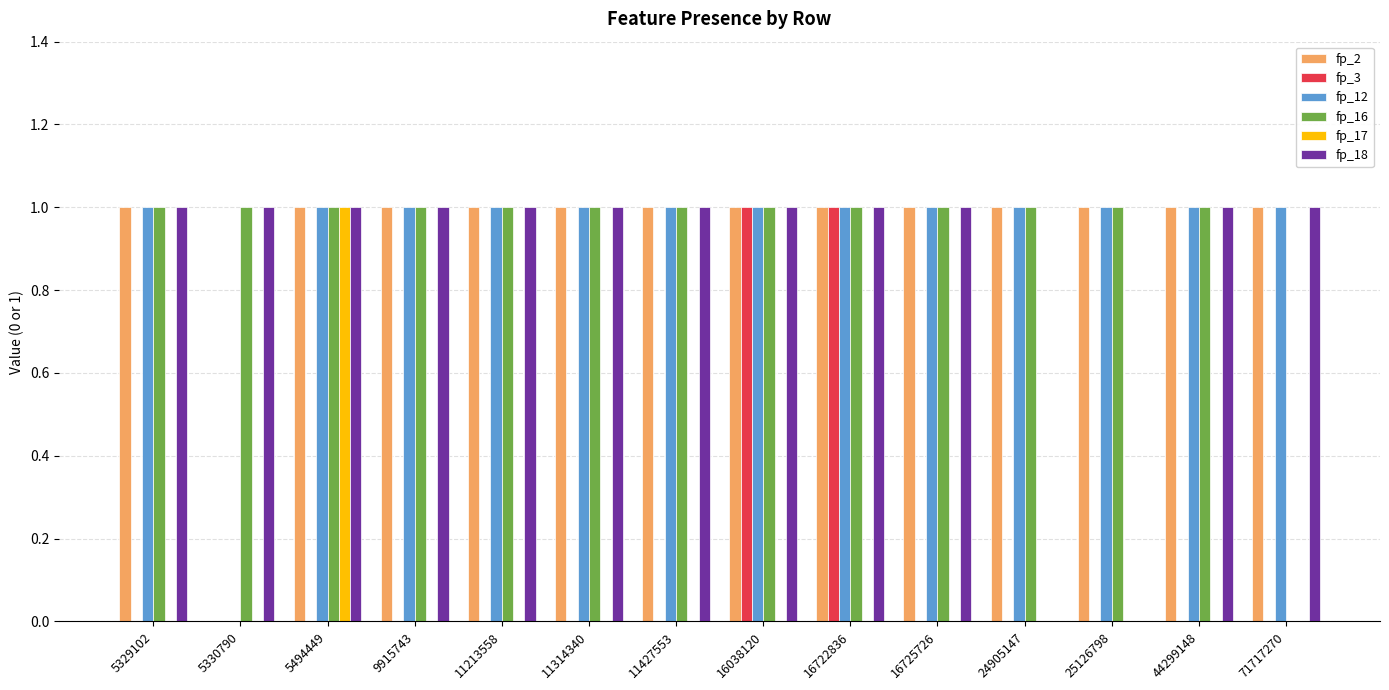

Count the number of data series in this chart.

6